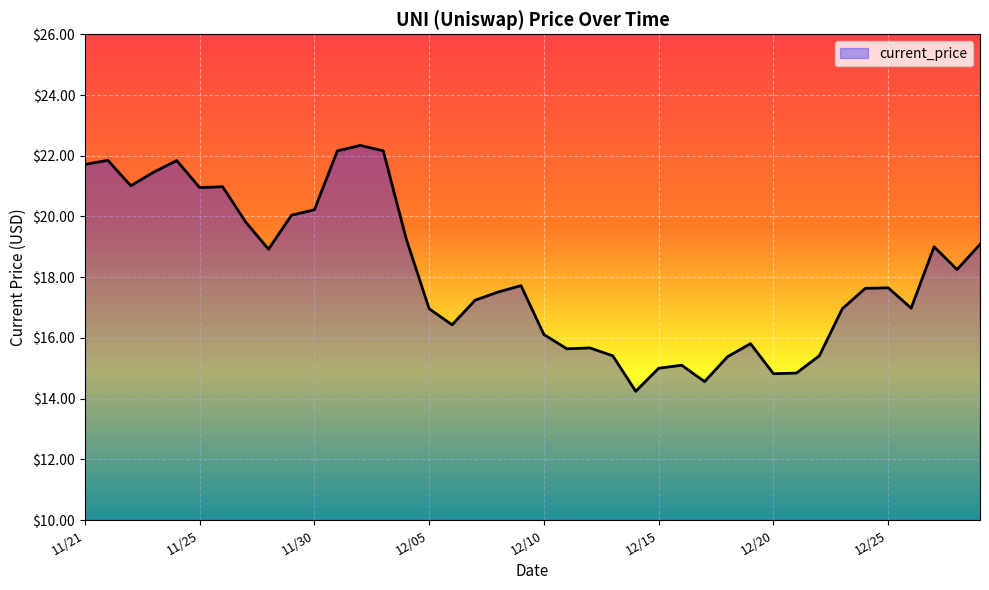

What is the minimum value shown in the chart?

14.2